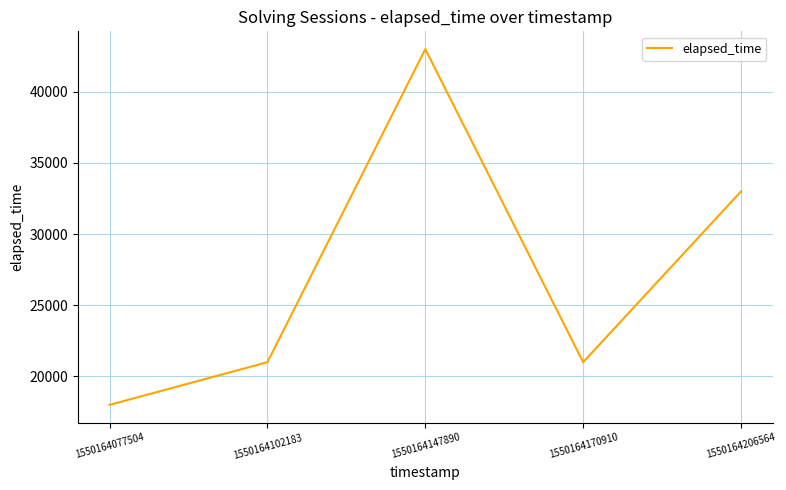

What is the difference between the maximum and minimum values?

25000